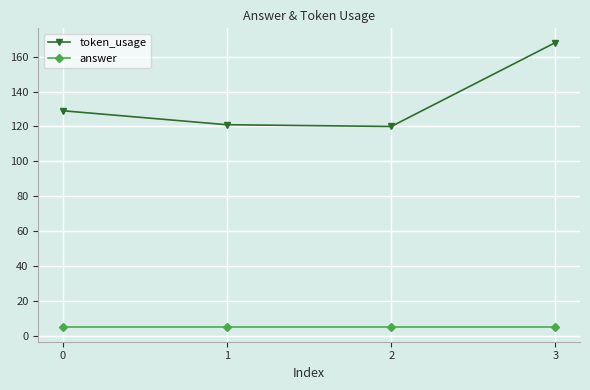

Which series changed the most between 0 and 3?

token_usage